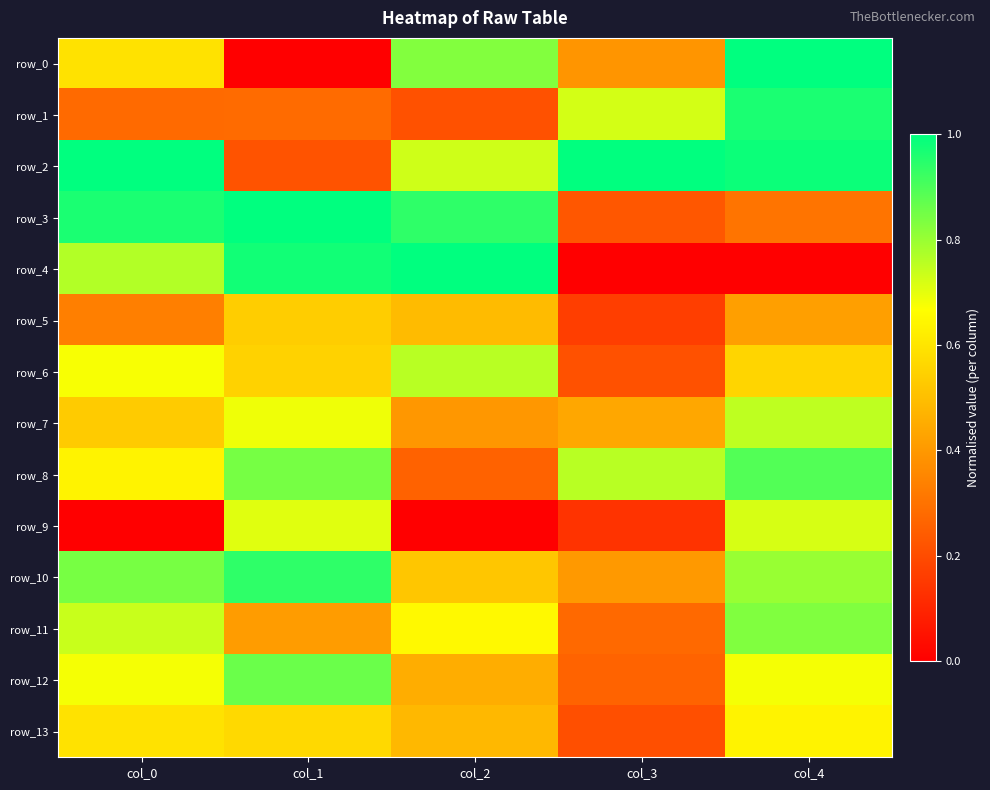

Which label corresponds to the smallest value in the chart?

col_1